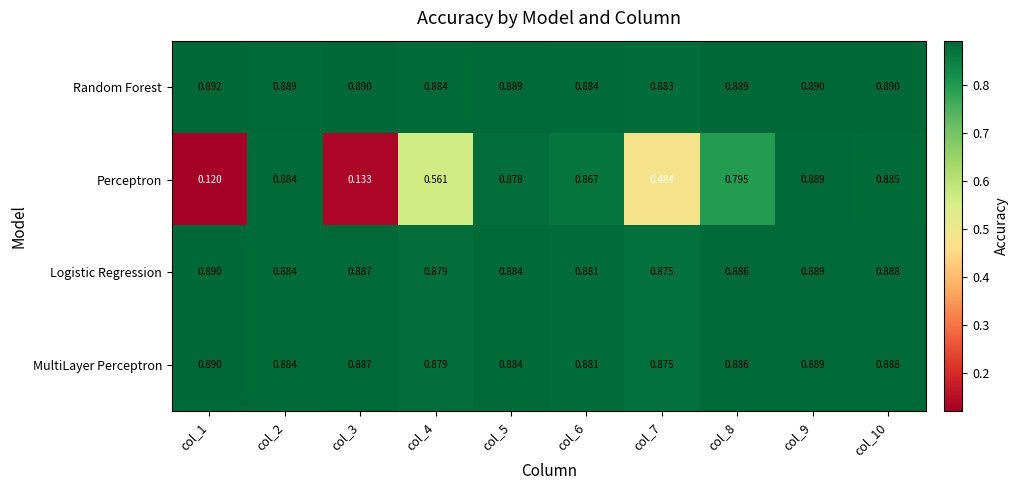

Which series has the largest range (max minus min)?

Perceptron